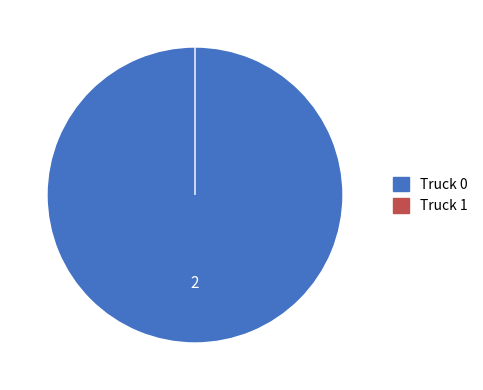

What is the total percentage of Truck 0 and Truck 1?

100.0%